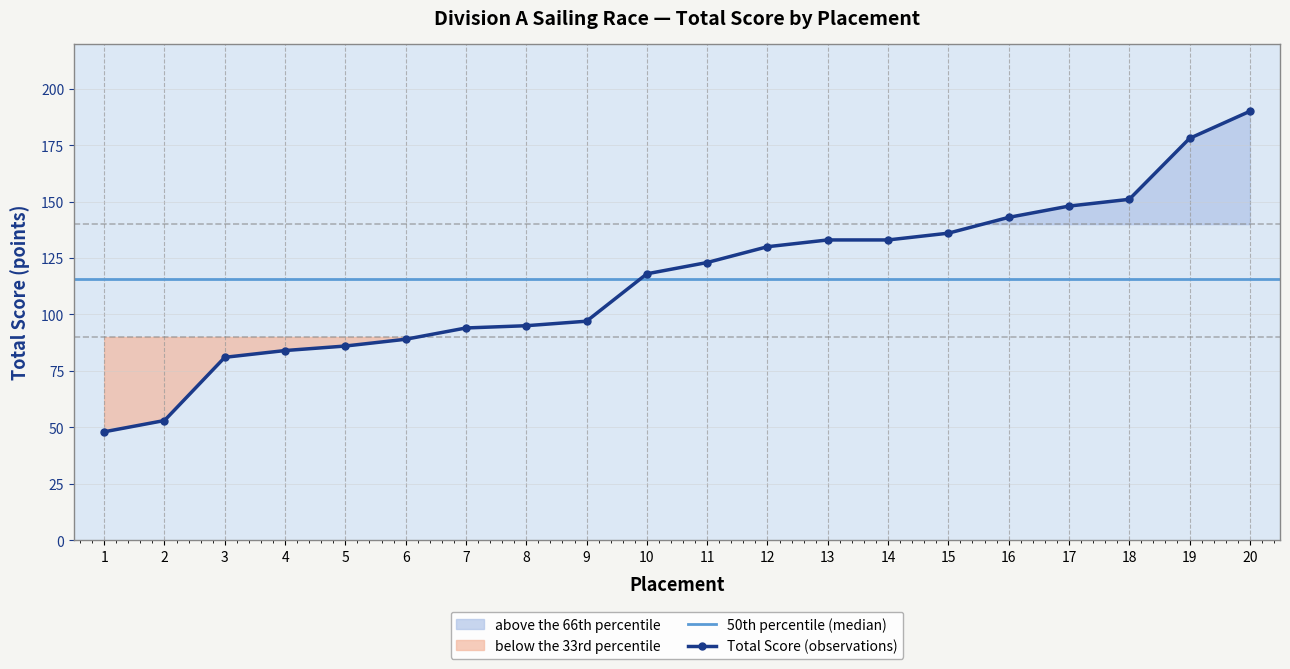

Reading left to right, what are all the values shown in this chart?

1=48	2=53	3=81	4=84	5=86	6=89	7=94	8=95	9=97	10=118	11=123	12=130	13=133	14=133	15=136	16=143	17=148	18=151	19=178	20=190